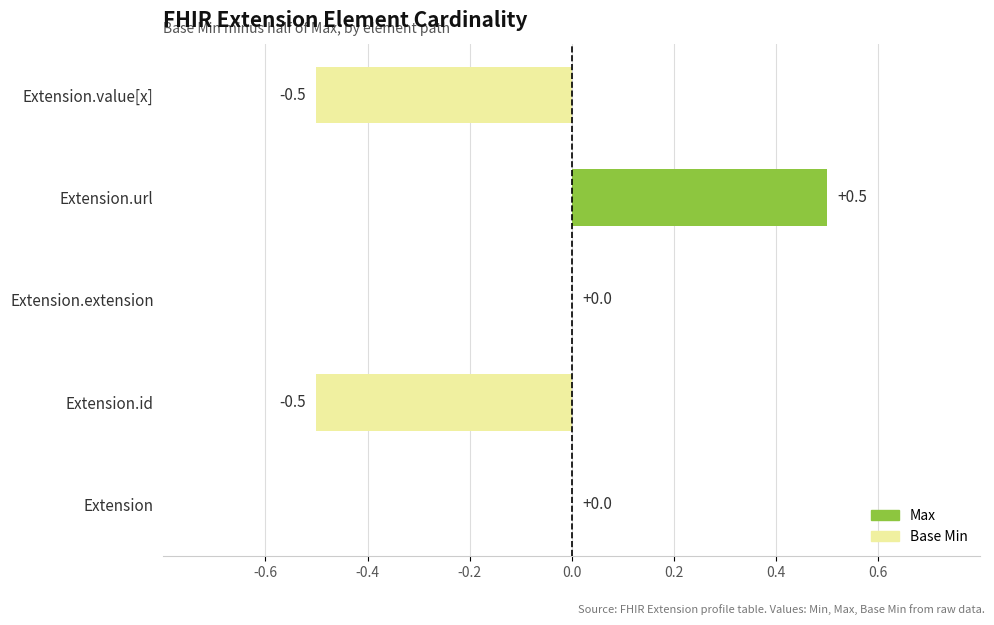

What is the change in value from Extension.url to Extension.value[x]?

-1.0